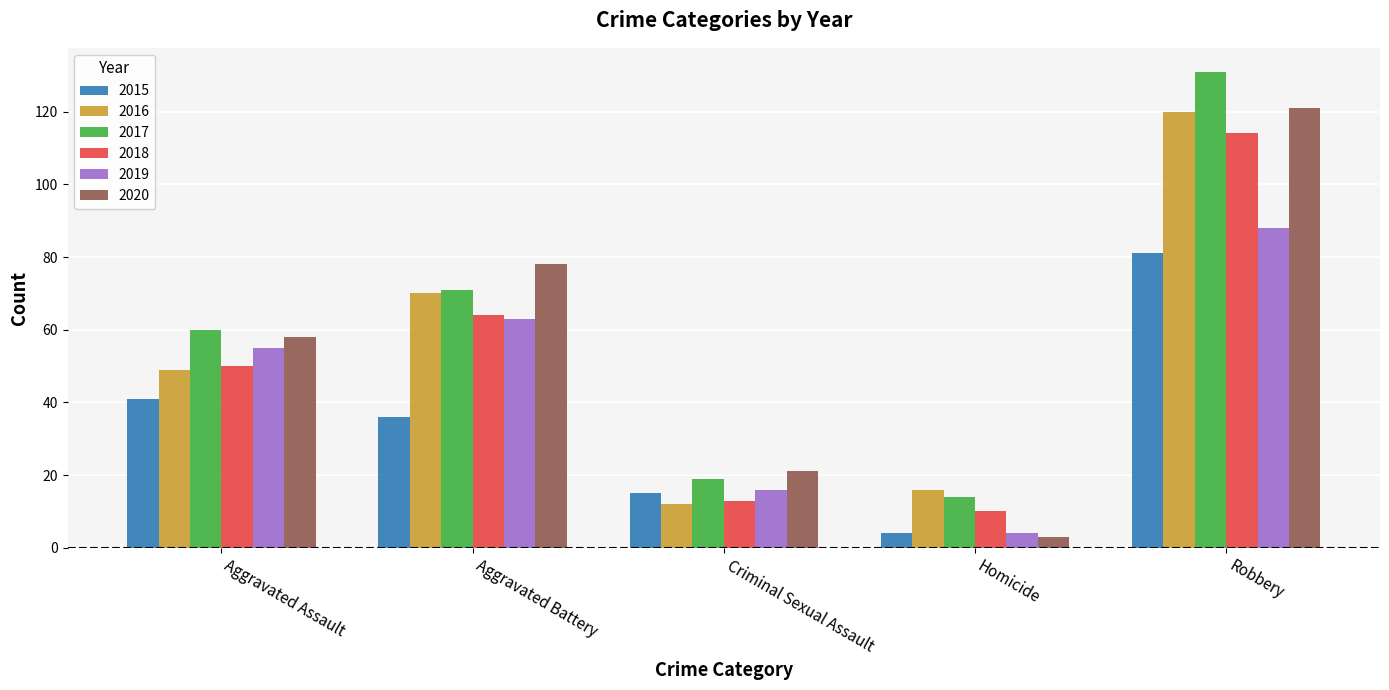

Reading left to right, extract all data points from this chart.

2015: Aggravated Assault=41	Aggravated Battery=36	Criminal Sexual Assault=15	Homicide=4	Robbery=81
2016: Aggravated Assault=49	Aggravated Battery=70	Criminal Sexual Assault=12	Homicide=16	Robbery=120
2017: Aggravated Assault=60	Aggravated Battery=71	Criminal Sexual Assault=19	Homicide=14	Robbery=131
2018: Aggravated Assault=50	Aggravated Battery=64	Criminal Sexual Assault=13	Homicide=10	Robbery=114
2019: Aggravated Assault=55	Aggravated Battery=63	Criminal Sexual Assault=16	Homicide=4	Robbery=88
2020: Aggravated Assault=58	Aggravated Battery=78	Criminal Sexual Assault=21	Homicide=3	Robbery=121